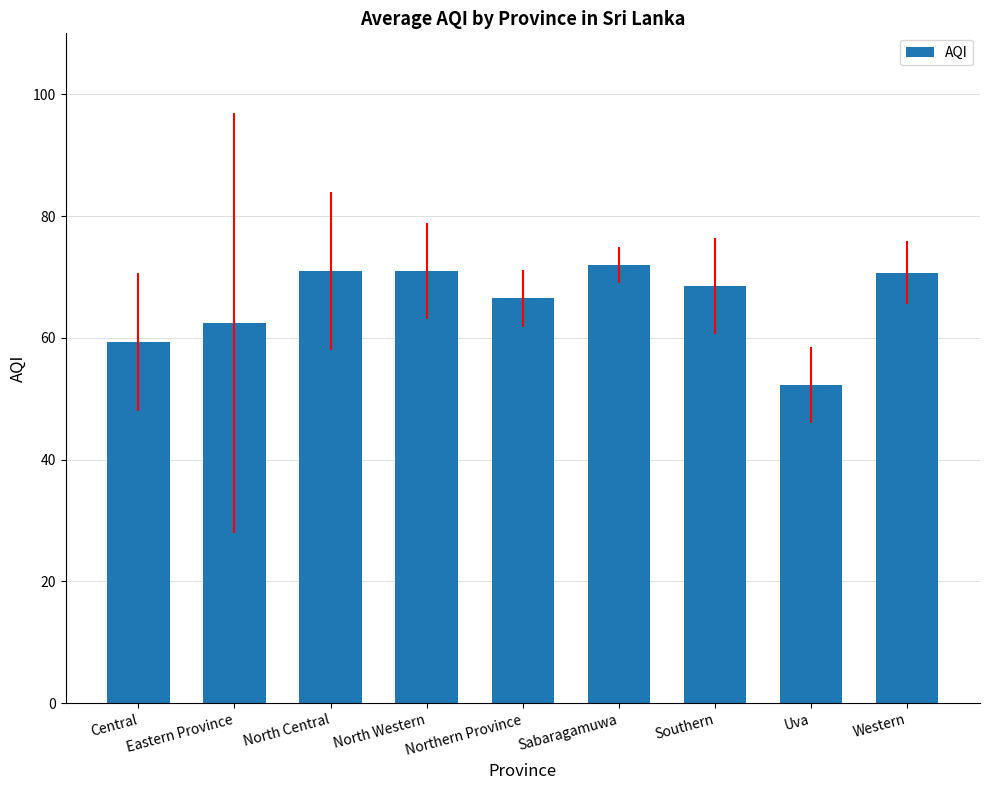

What is the ratio of the value at North Central to the value at Eastern Province?

1.1